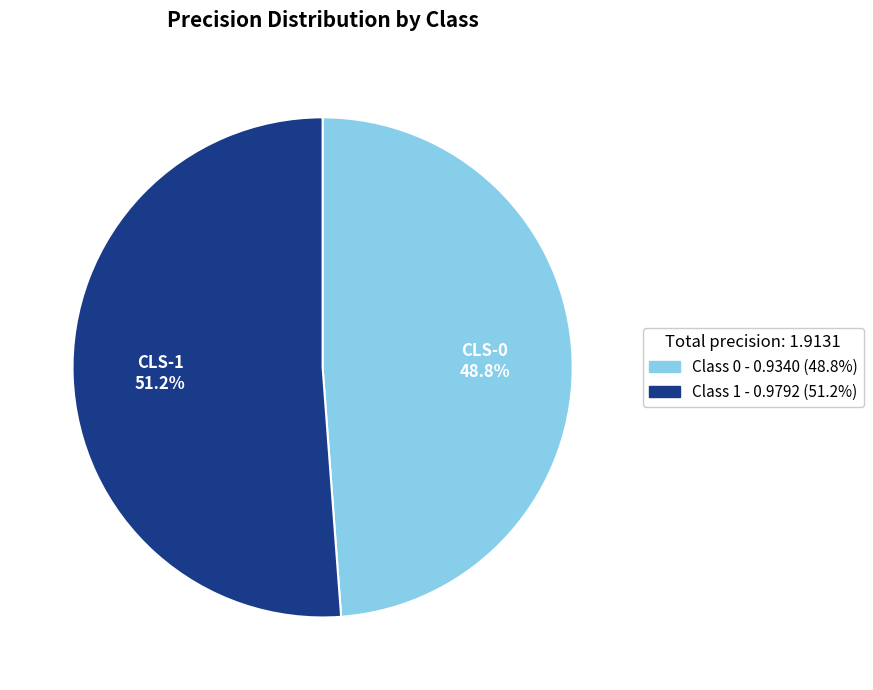

Is there any slice that represents more than half of the pie?

Yes